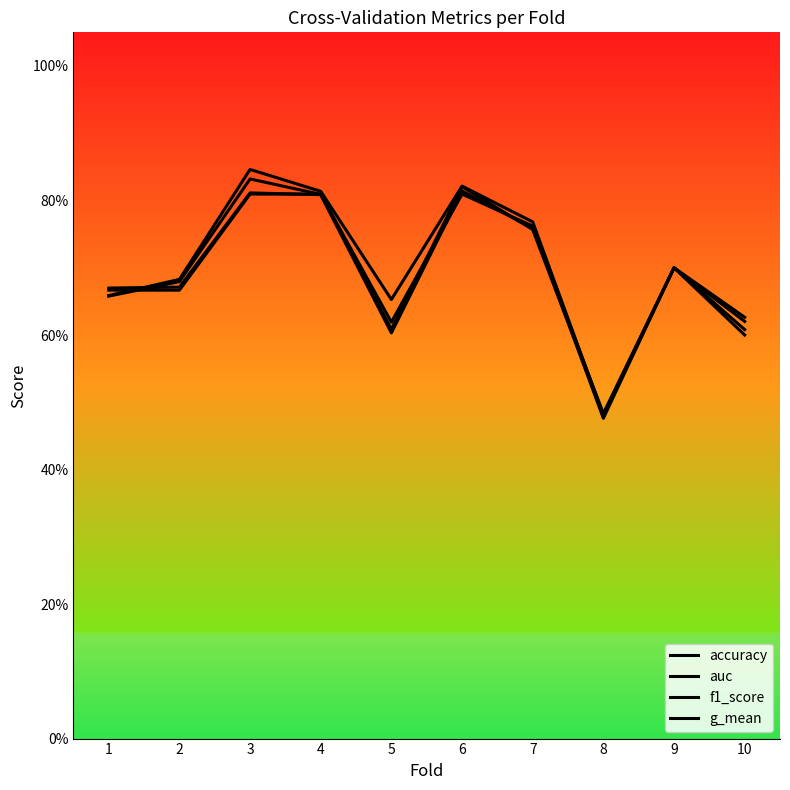

Which series has the largest total across all categories?

auc